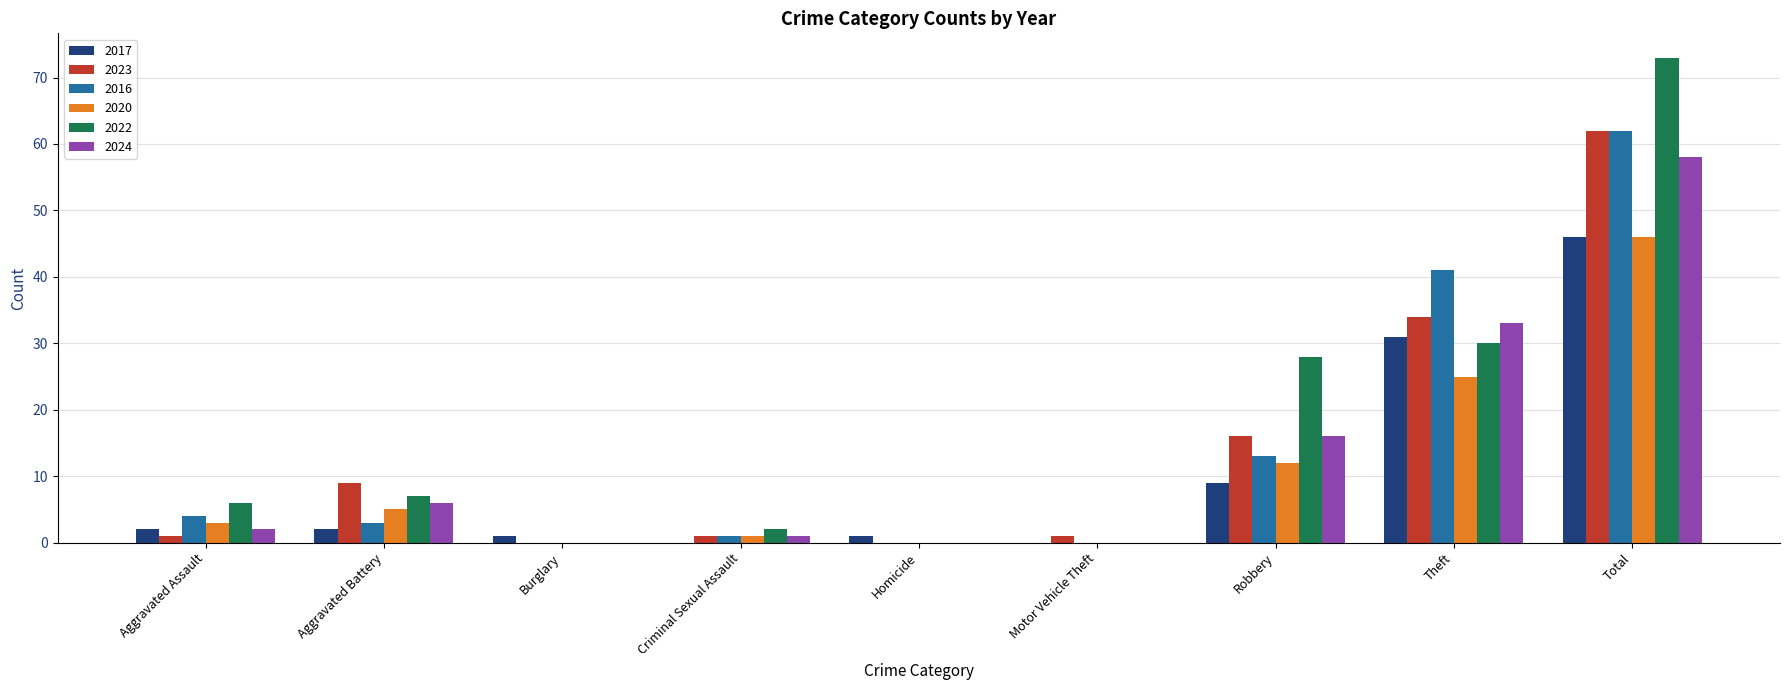

The value of 2024 at Aggravated Assault is 2. True or false?

True